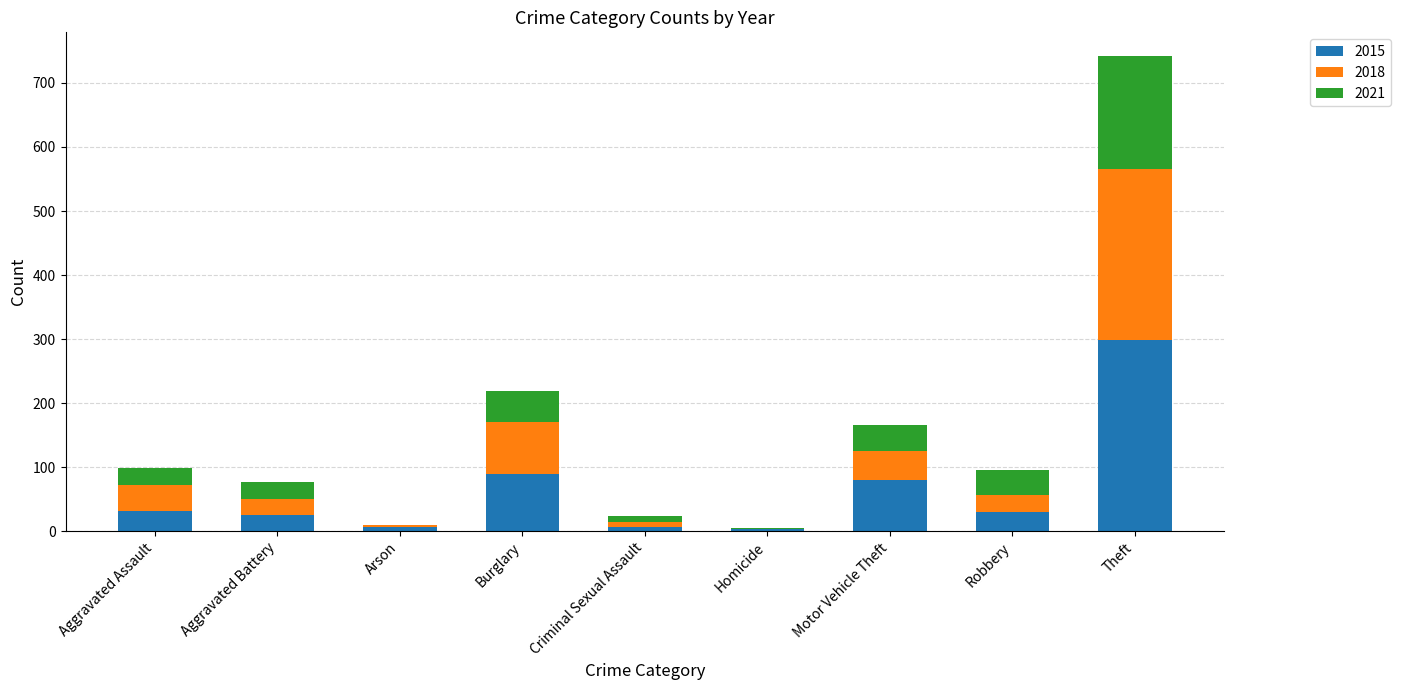

Does the chart contain stacked bars?

Yes